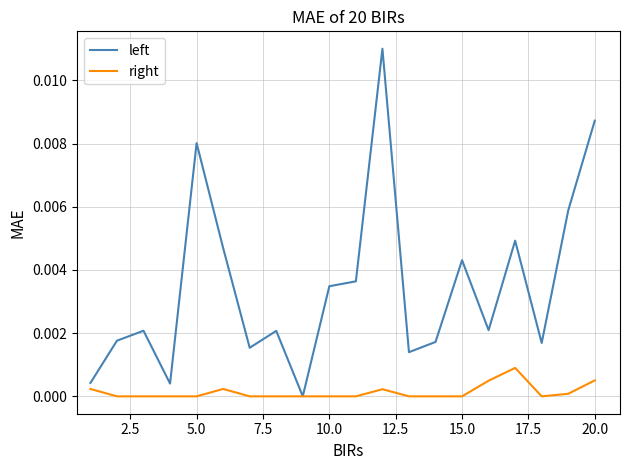

Which series has the largest total across all categories?

left